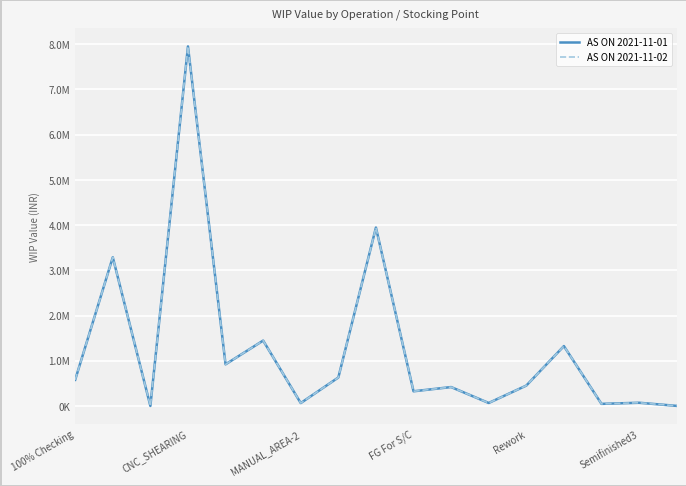

What is the difference between the second highest and second lowest values in the AS ON 2021-11-01 series?

3944249.4